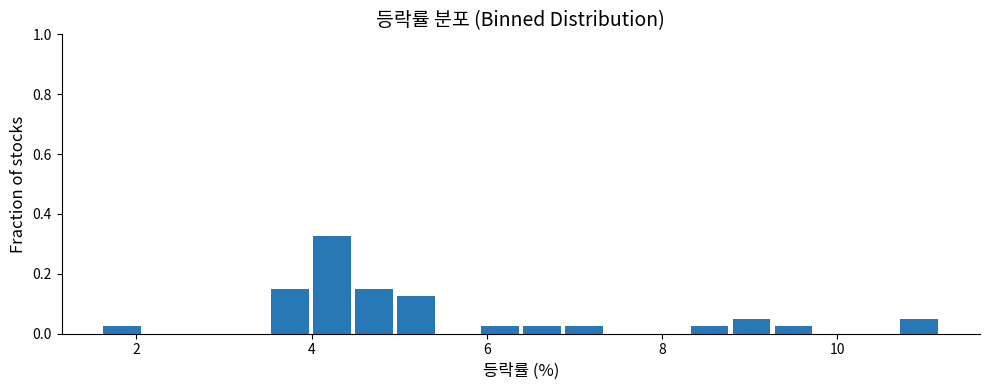

Read against the x-axis, roughly where is the centre of the tallest bar?

4.2